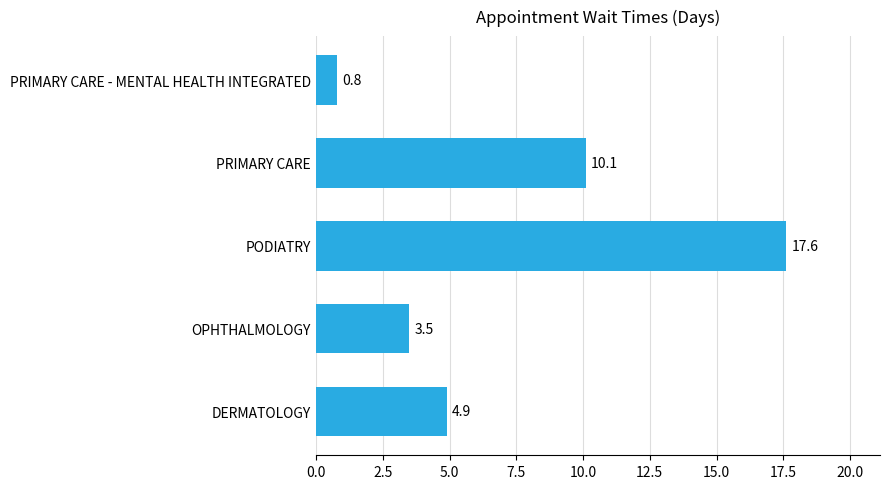

What is the smallest value displayed?

0.8